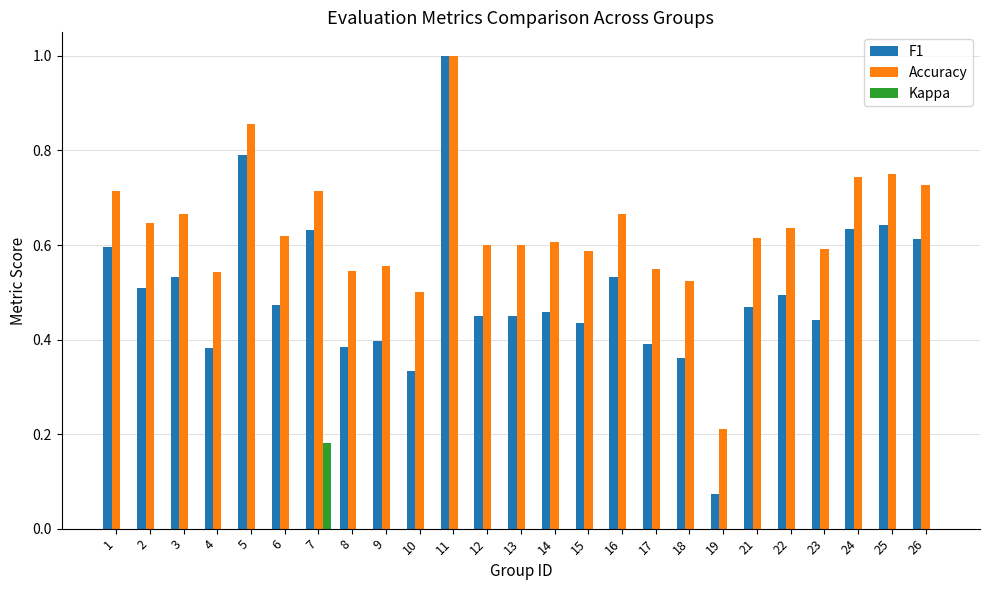

What is the maximum value shown in the chart?

1.0